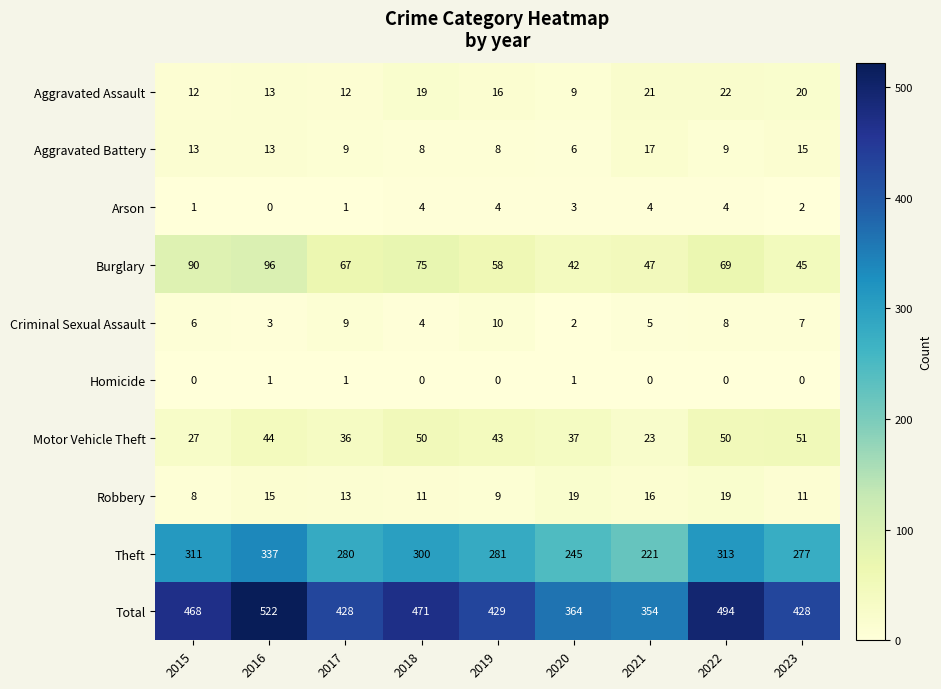

Rank the series at 2019 from lowest to highest value.

Homicide, Arson, Aggravated Battery, Robbery, Criminal Sexual Assault, Aggravated Assault, Motor Vehicle Theft, Burglary, Theft, Total